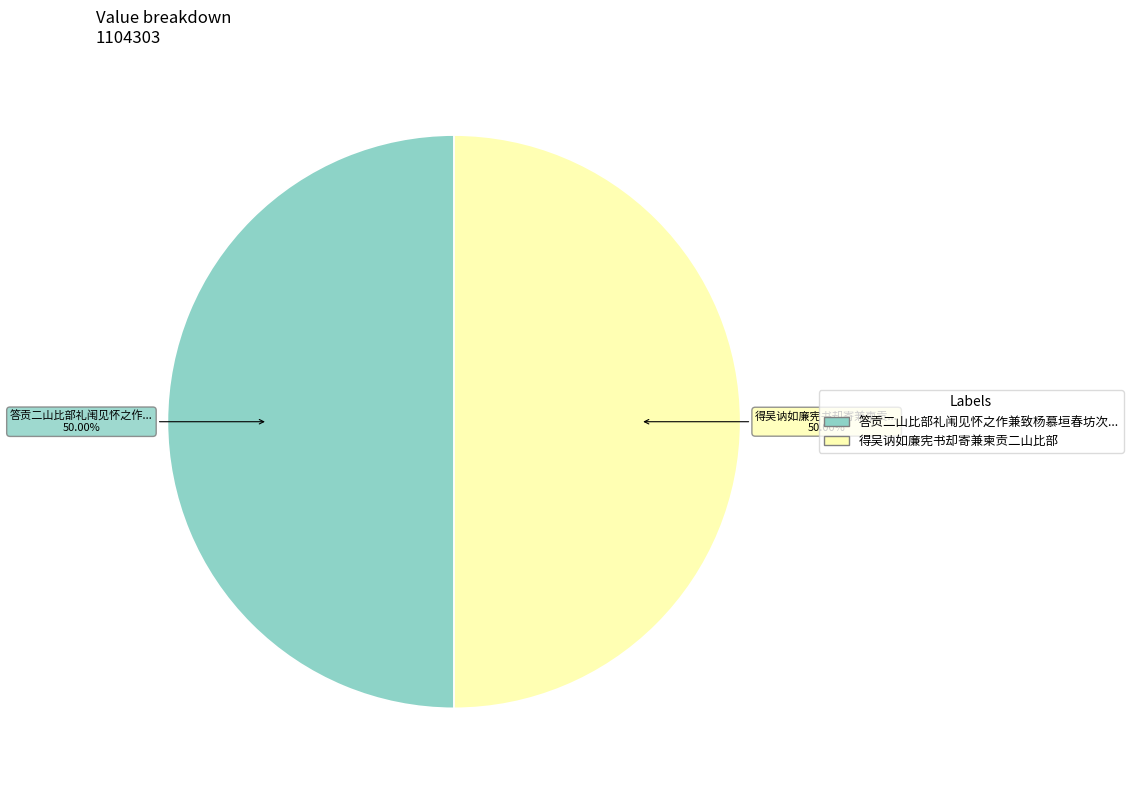

How many segments does this pie chart have?

2